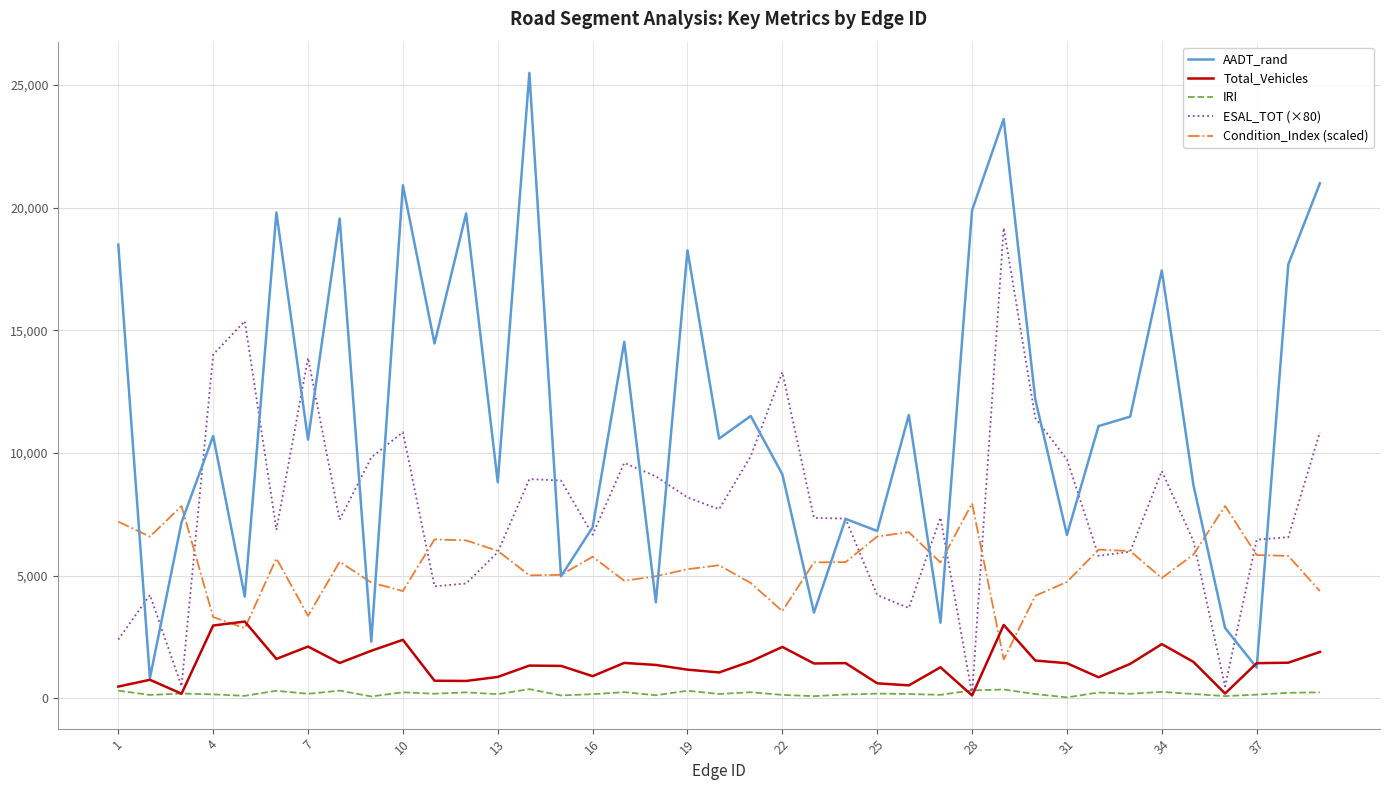

After their last crossing, which series has the higher values: IRI or Total_Vehicles?

Total_Vehicles